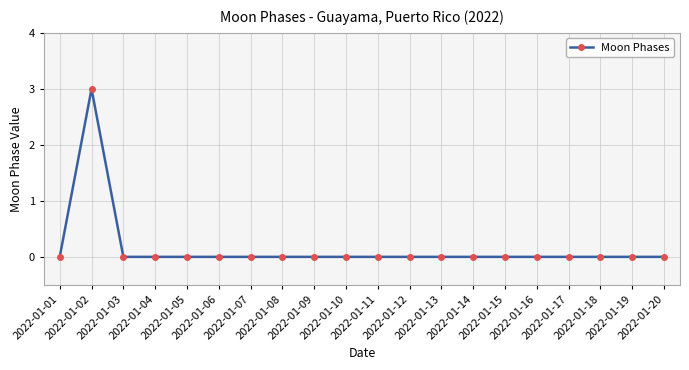

What is the greatest value displayed?

3